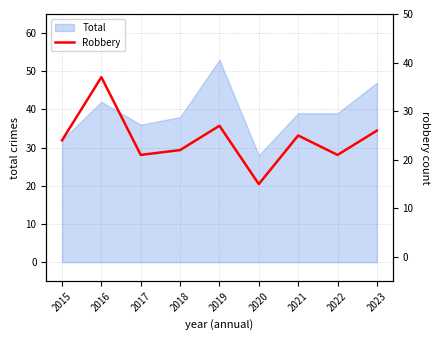

Rank the categories by value from highest to lowest.

2016, 2019, 2023, 2021, 2015, 2018, 2017, 2022, 2020